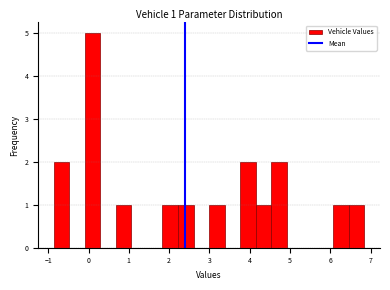

Around what value on the x-axis is the tallest bar? Give the approximate position of its centre, as read against the axis.

0.1